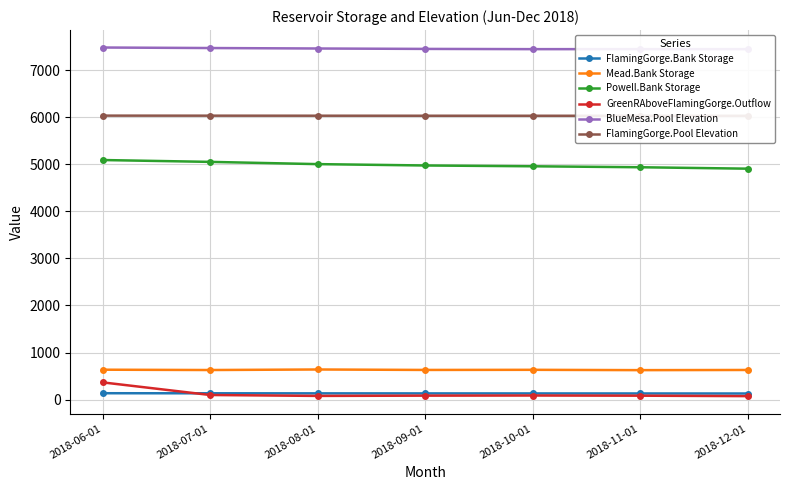

What is the total value across all series at 2018-12-01?

19212.4